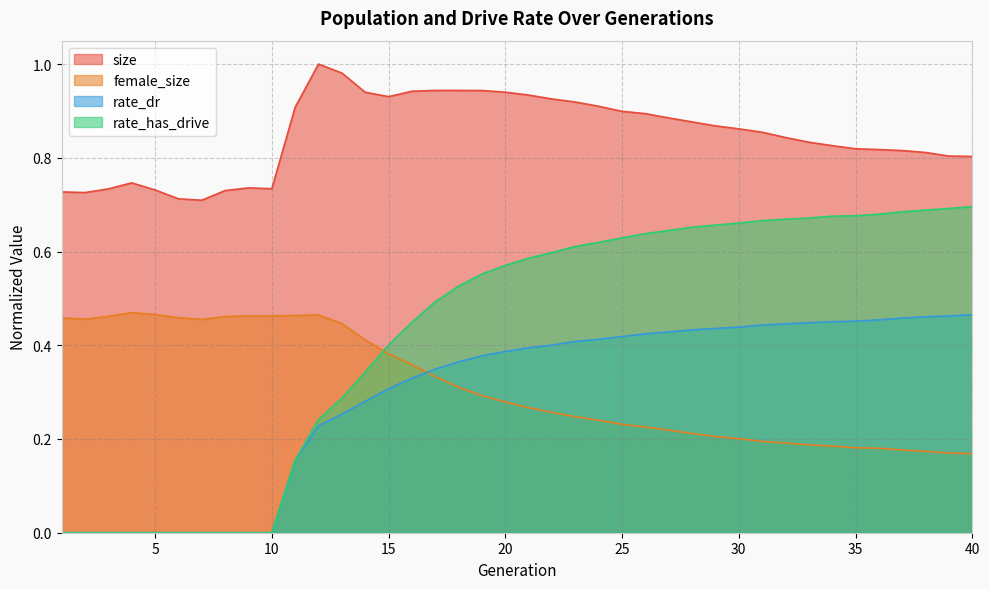

Is it true that rate_dr equals 0.4 at 26?

True